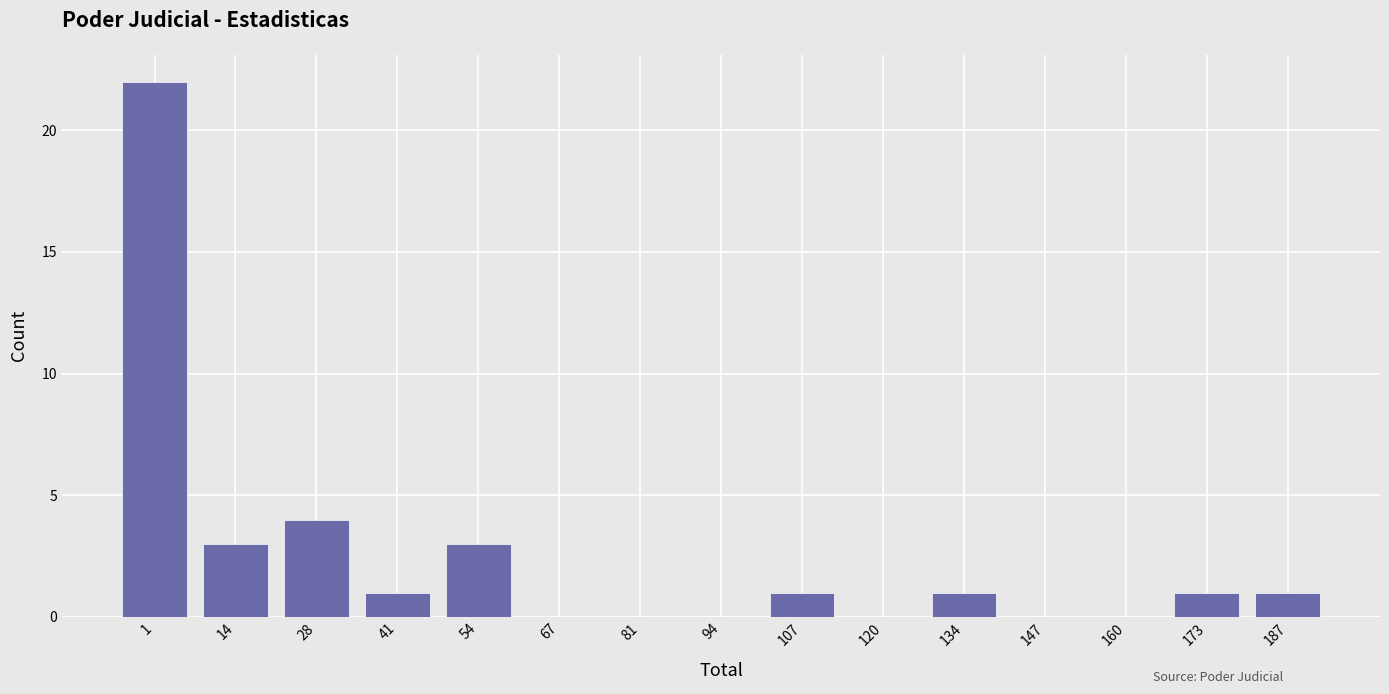

Reading left to right, what are all the values shown in this chart?

1=22	14=3	28=4	41=1	54=3	67=0	81=0	94=0	107=1	120=0	134=1	147=0	160=0	173=1	187=1